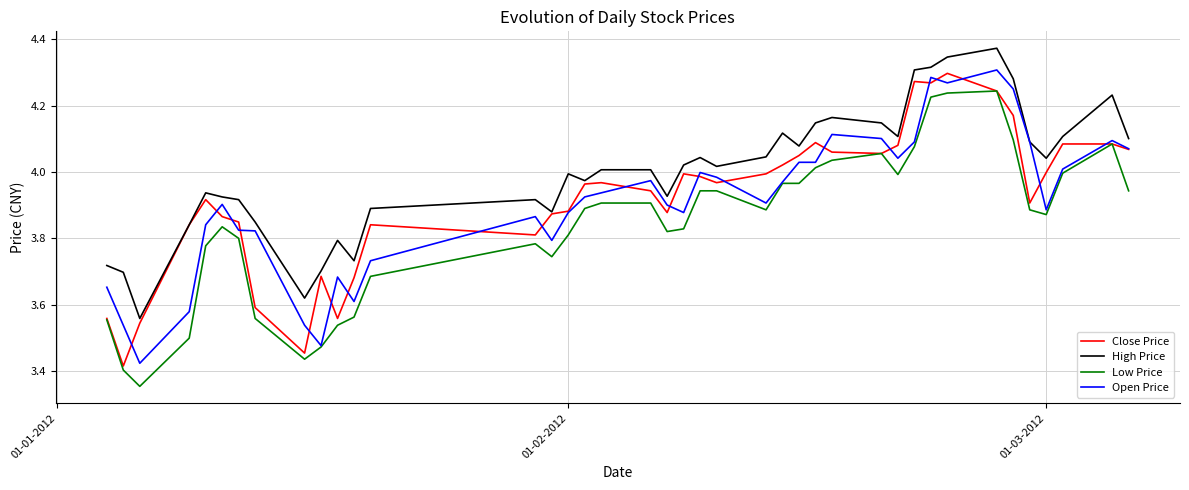

Does the chart display data point markers on the line(s)?

No